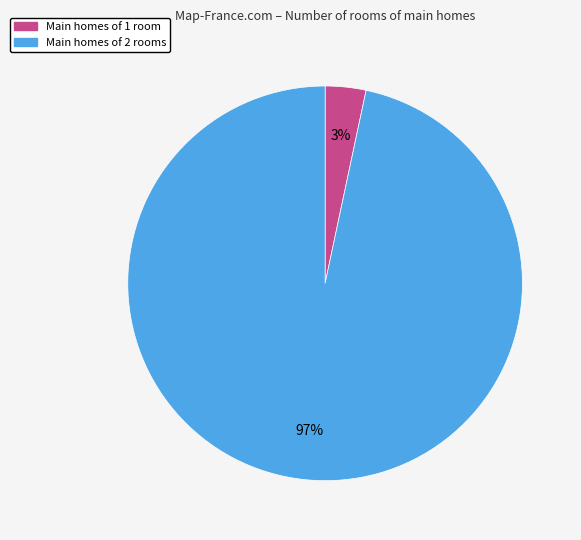

How many slices are in this pie chart?

2